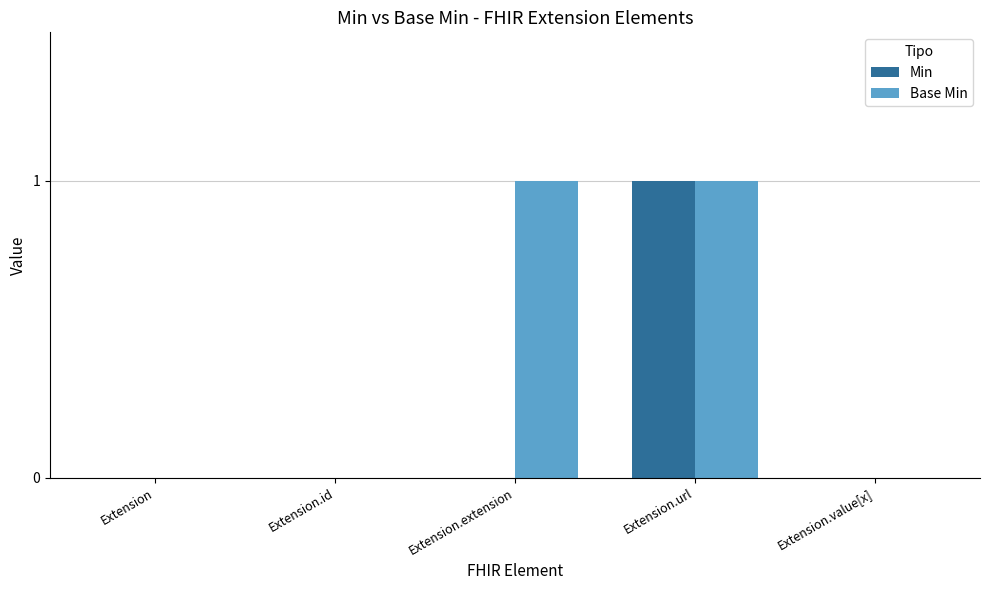

Is the value of Min at Extension.extension greater than the value of Base Min at Extension.url?

No